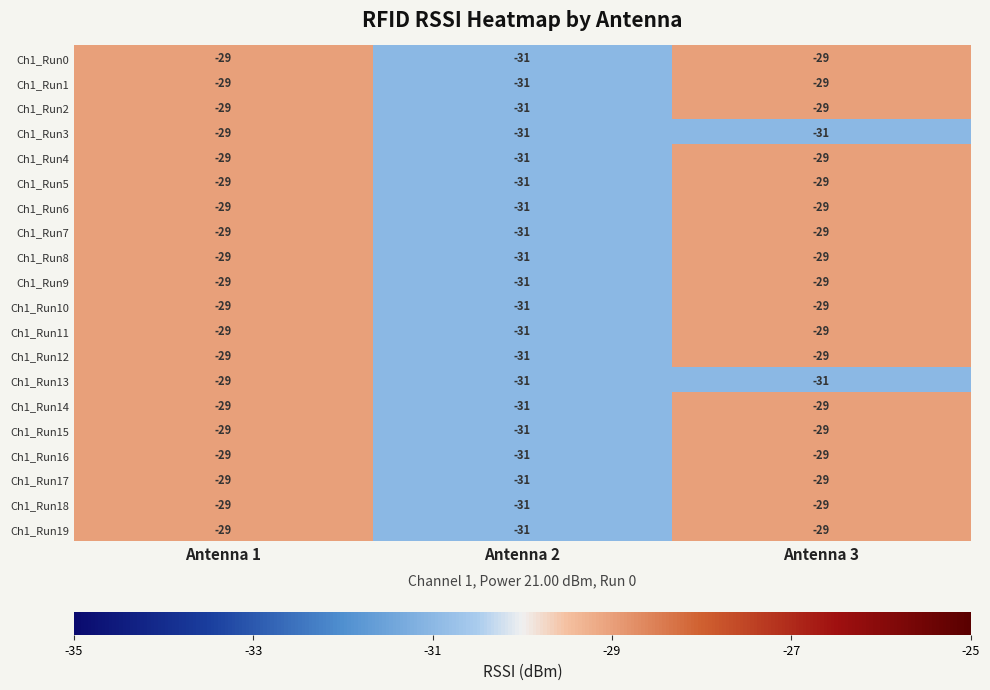

What is the maximum value shown in the chart?

-29